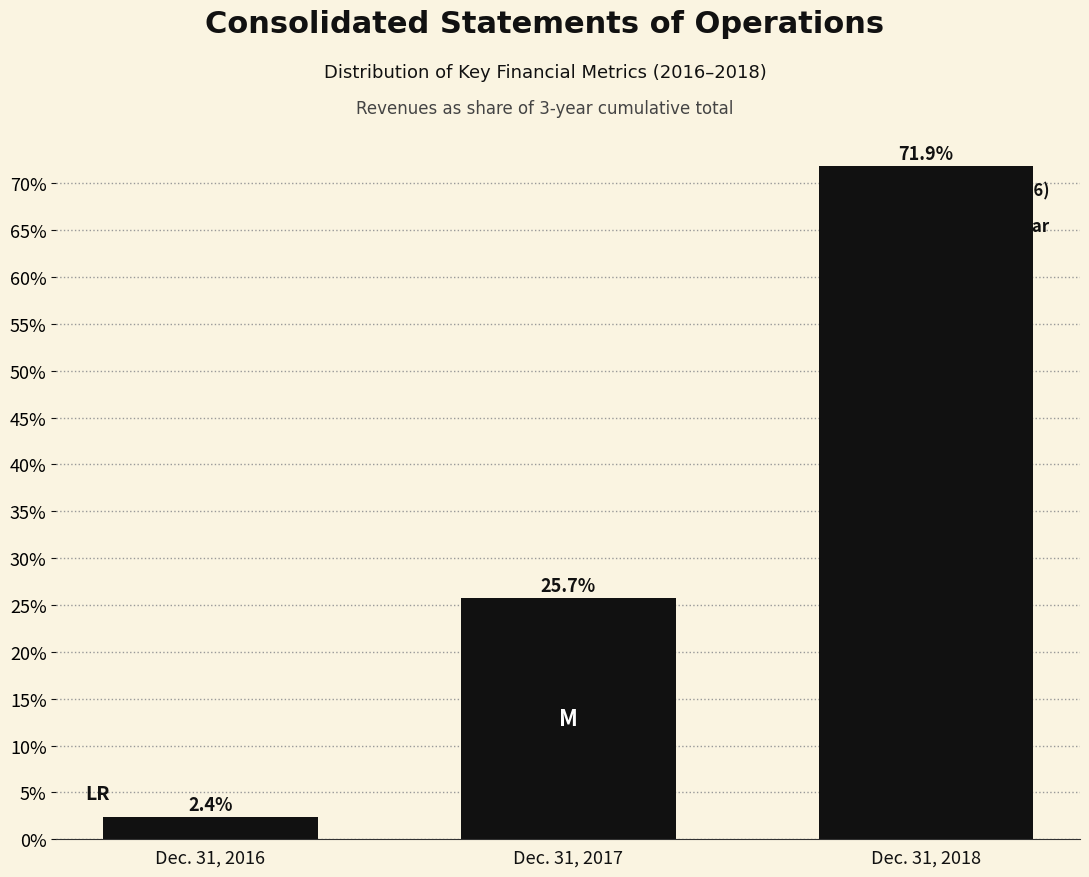

Reading left to right, extract all data points from this chart.

Dec. 31, 2016=2.4	Dec. 31, 2017=25.7	Dec. 31, 2018=71.9